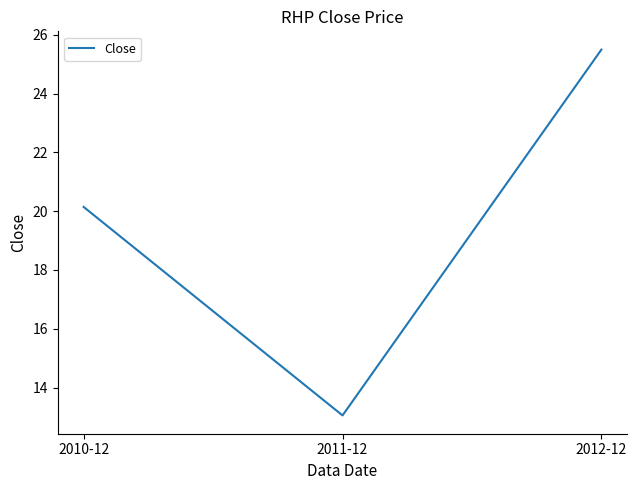

What is the ratio of the value at 2010-12 to the value at 2012-12?

0.8